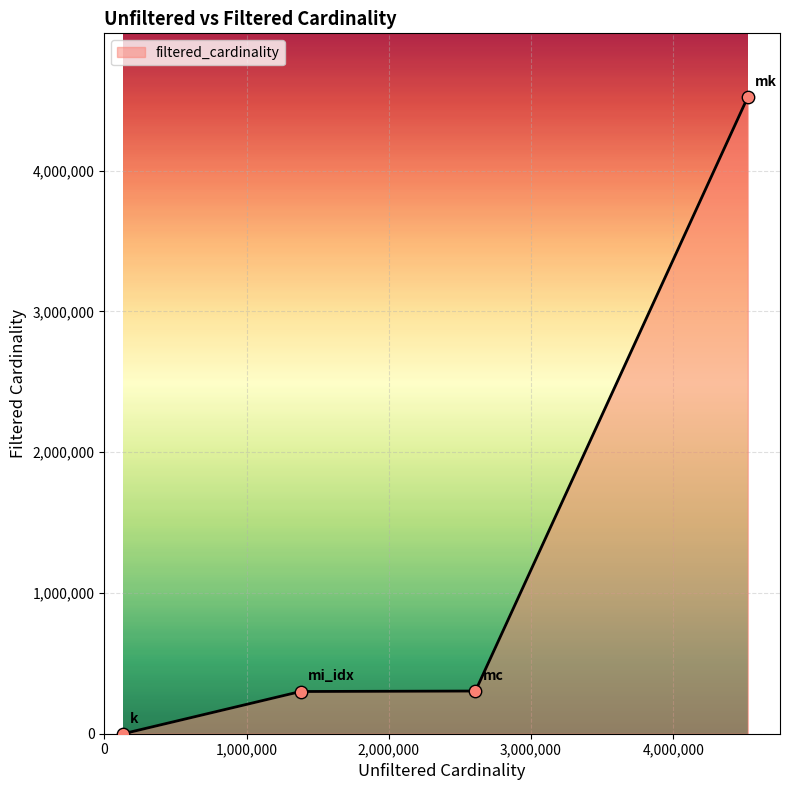

What is the difference between the second highest and minimum values?

303268